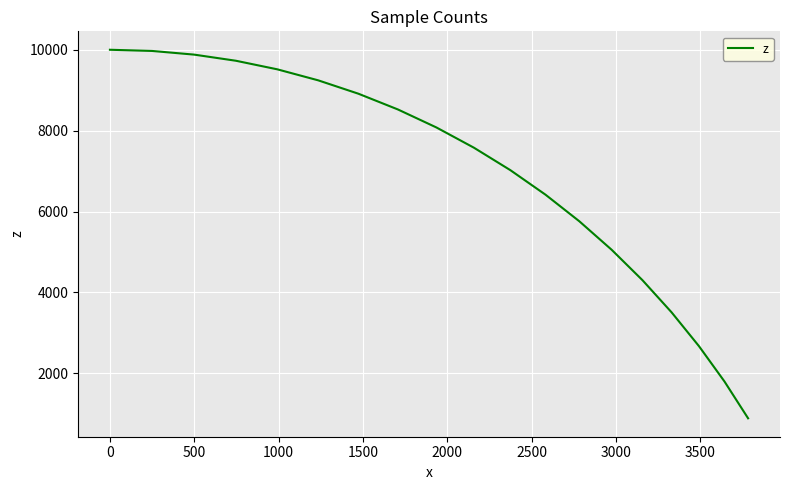

What is the difference between the maximum and minimum values?

9110.5